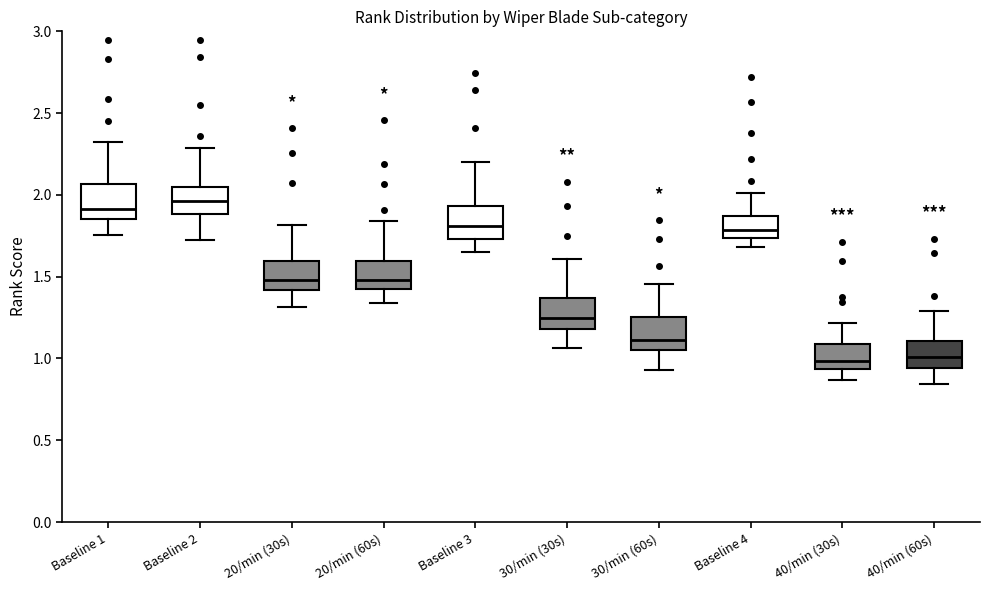

Reading left to right, transcribe this box plot: for each box, give where its median line is, the range the box spans, and where its two whiskers end, as read against the y-axis. The values are not printed on the chart, so give them approximately, as read against the axis.

Baseline 1: median 1.90, box 1.85 to 2.05, whiskers 1.75 to 2.35
Baseline 2: median 1.95, box 1.90 to 2.05, whiskers 1.70 to 2.30
20/min (30s): median 1.50, box 1.40 to 1.60, whiskers 1.30 to 1.80
20/min (60s): median 1.50, box 1.40 to 1.60, whiskers 1.35 to 1.85
Baseline 3: median 1.80, box 1.75 to 1.95, whiskers 1.65 to 2.20
30/min (30s): median 1.25, box 1.20 to 1.35, whiskers 1.05 to 1.60
30/min (60s): median 1.10, box 1.05 to 1.25, whiskers 0.95 to 1.45
Baseline 4: median 1.80, box 1.75 to 1.85, whiskers 1.70 to 2.00
40/min (30s): median 1.00, box 0.95 to 1.10, whiskers 0.85 to 1.20
40/min (60s): median 1.00, box 0.95 to 1.10, whiskers 0.85 to 1.30